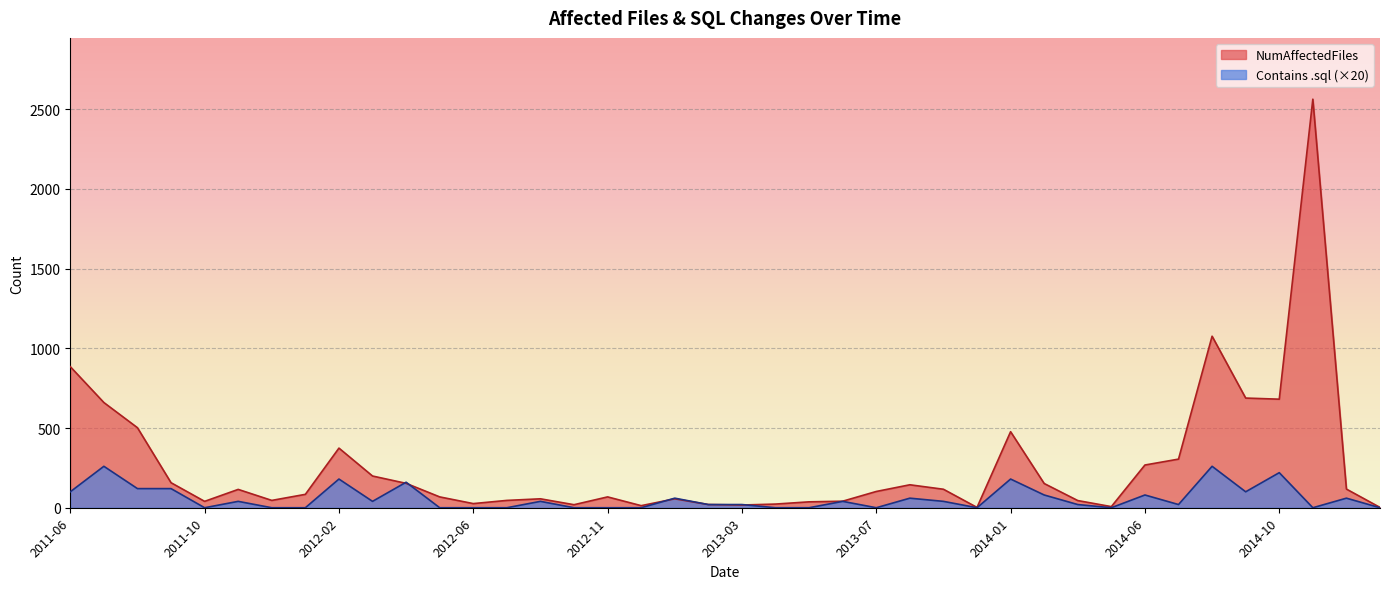

Rank the series at 2011-09 from highest to lowest value.

NumAffectedFiles, Contains .sql